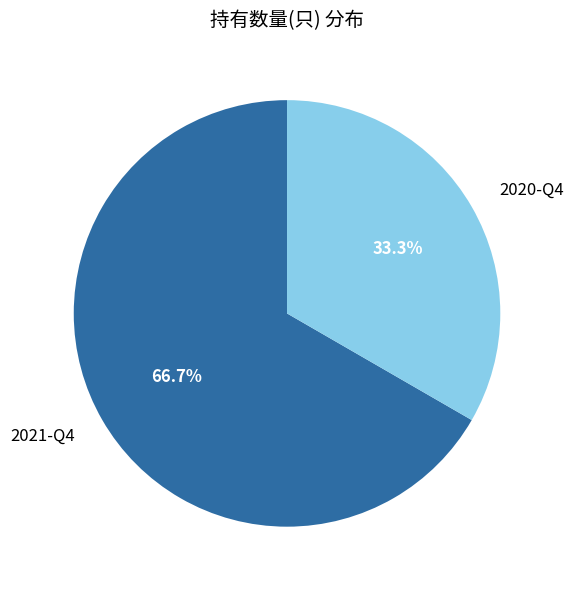

Approximately how many times larger is the value at 2021-Q4 compared to 2020-Q4?

2.0